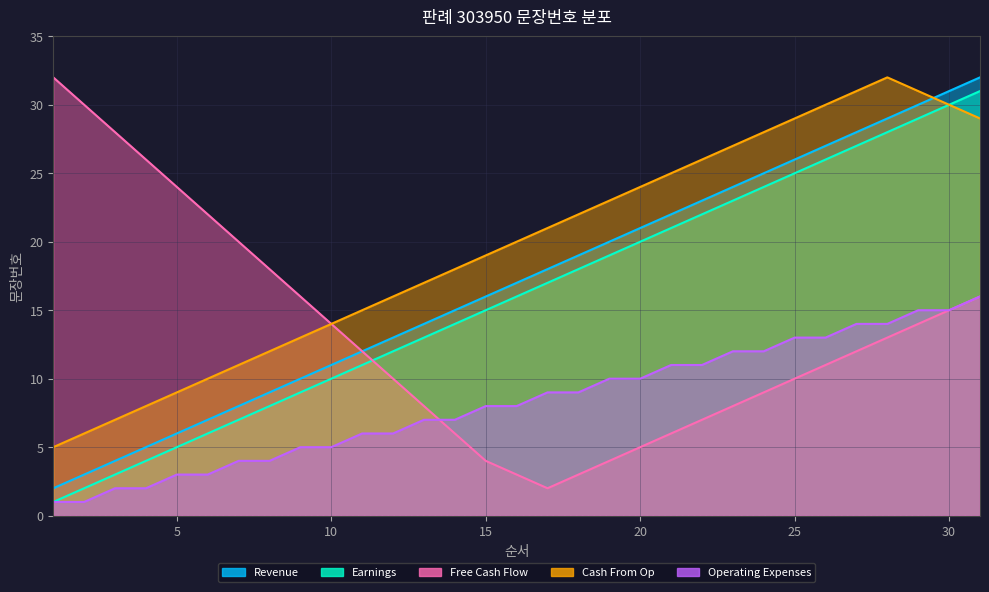

True or false: Operating Expenses and Cash From Op intersect in this chart.

False